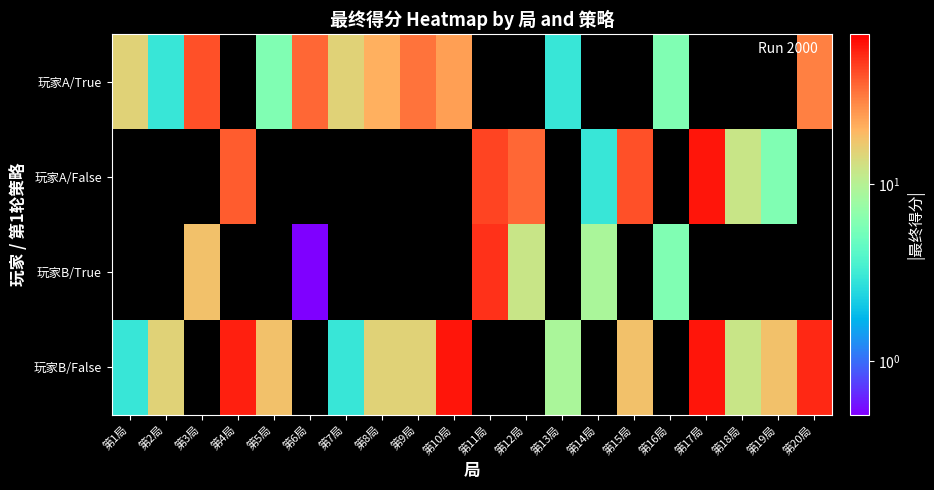

Where does the 玩家A/True series first go above 33?

第3局